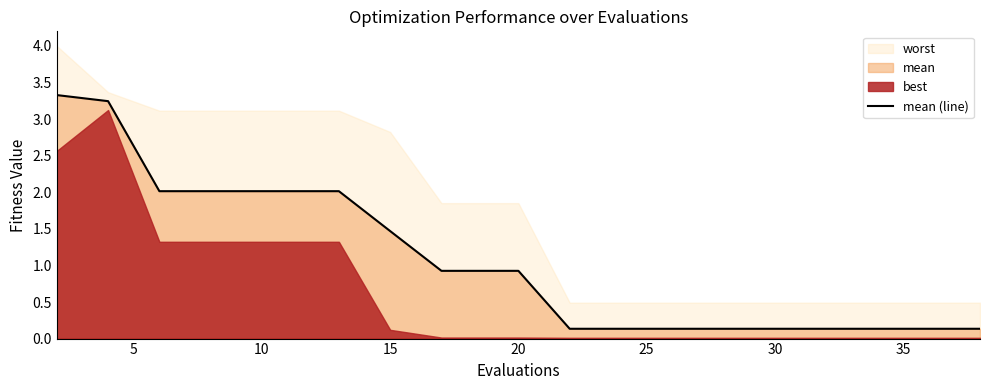

What is the maximum value for mean (line)?

3.3